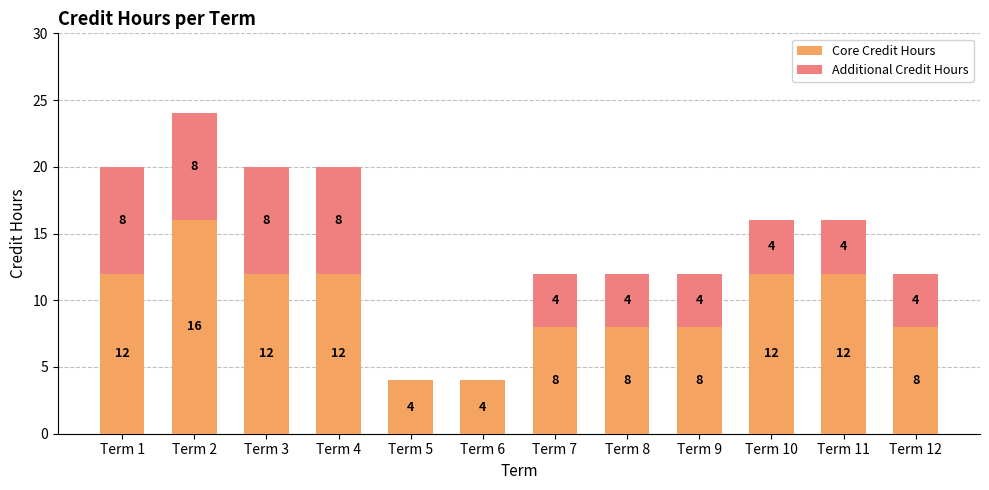

What is the sum of all Core Credit Hours values?

116